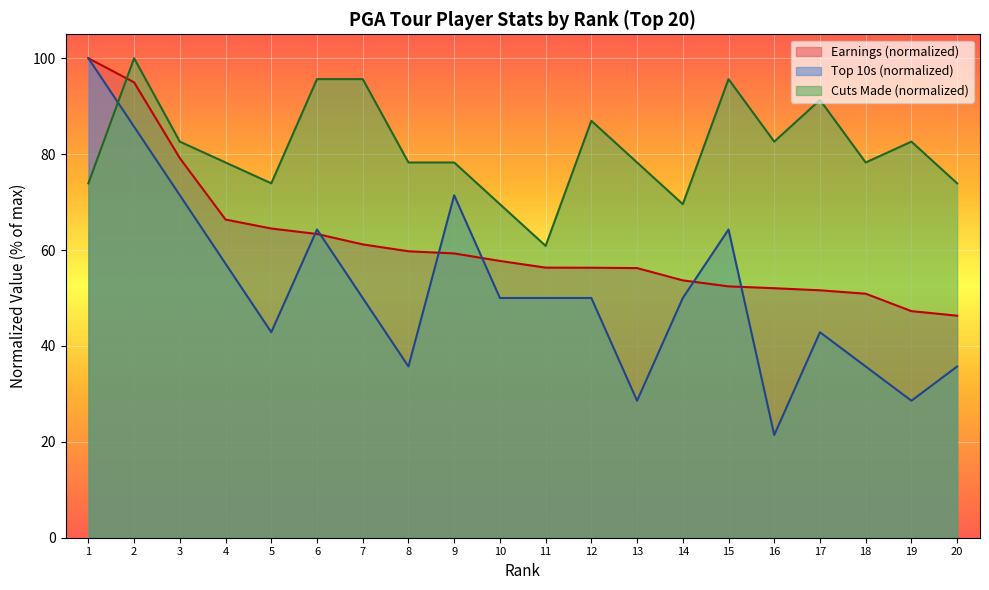

List the series in order of their peak value, highest first.

Earnings, Top 10s, Cuts Made